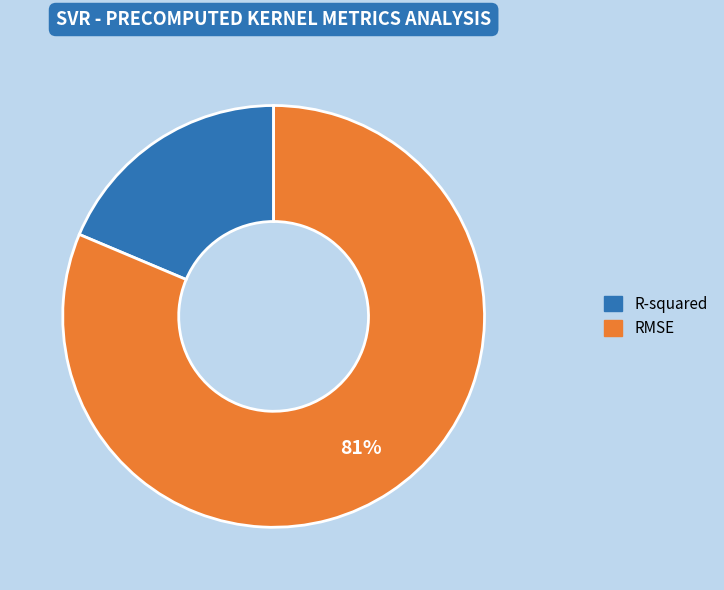

What percentage is the RMSE slice, to the nearest percent?

81%